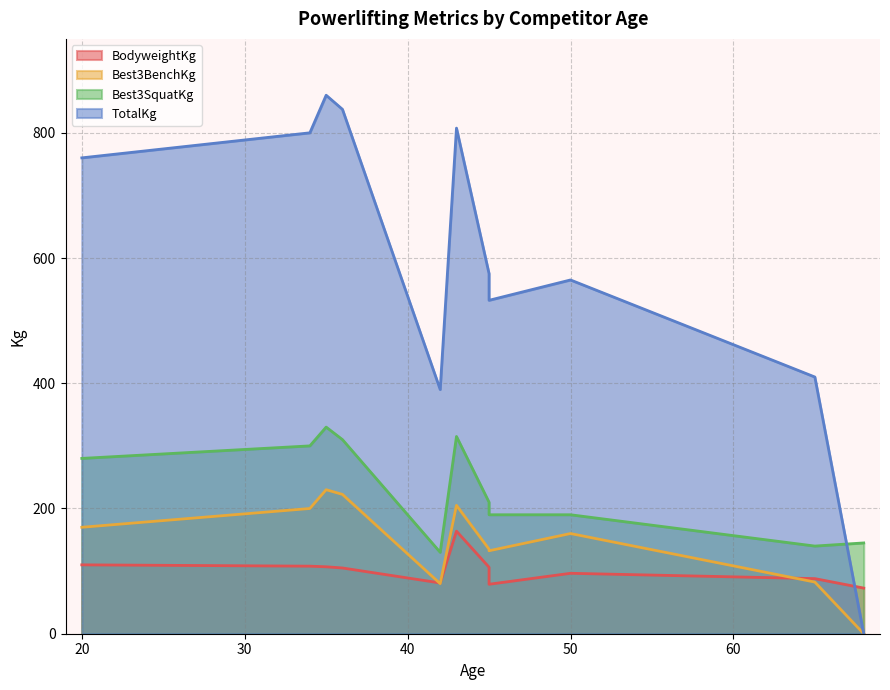

The TotalKg series shows -464.2 at 68. True or false?

False